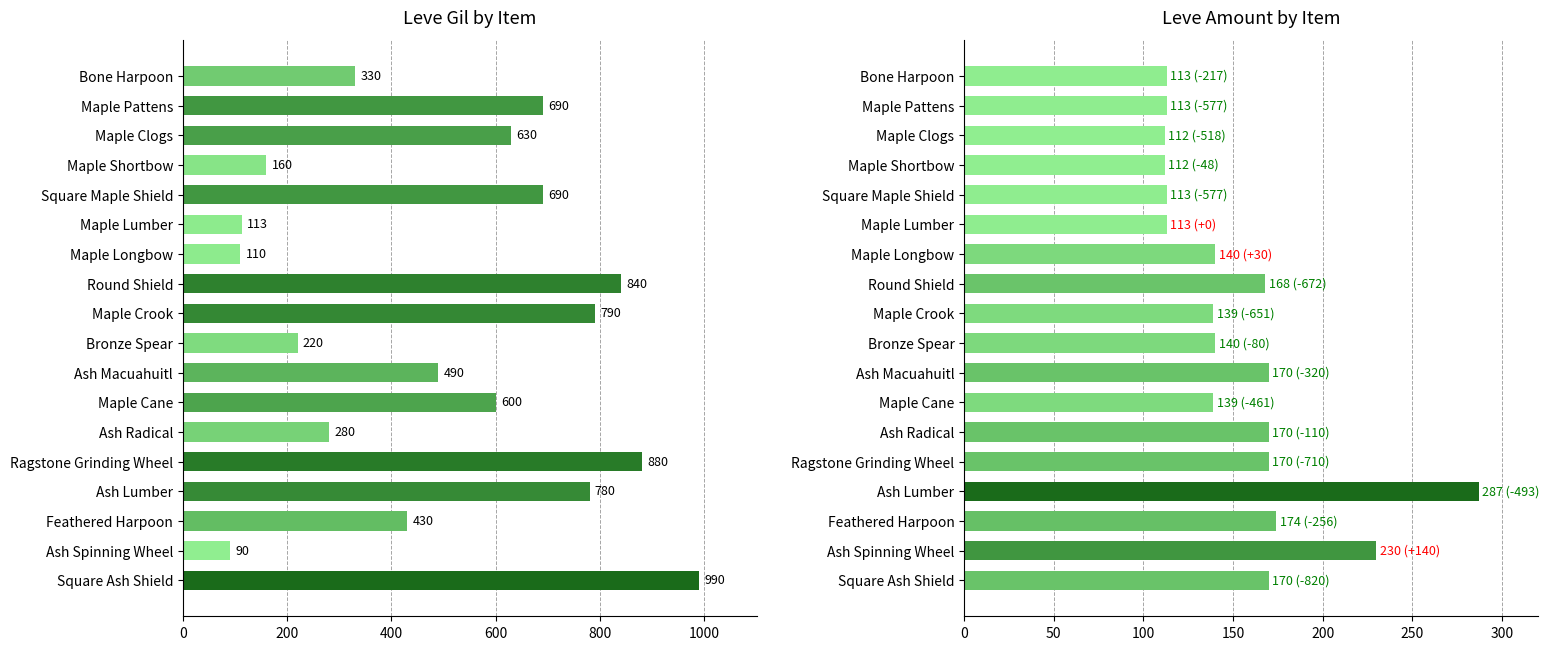

At how many categories does at least one series exceed 321?

12